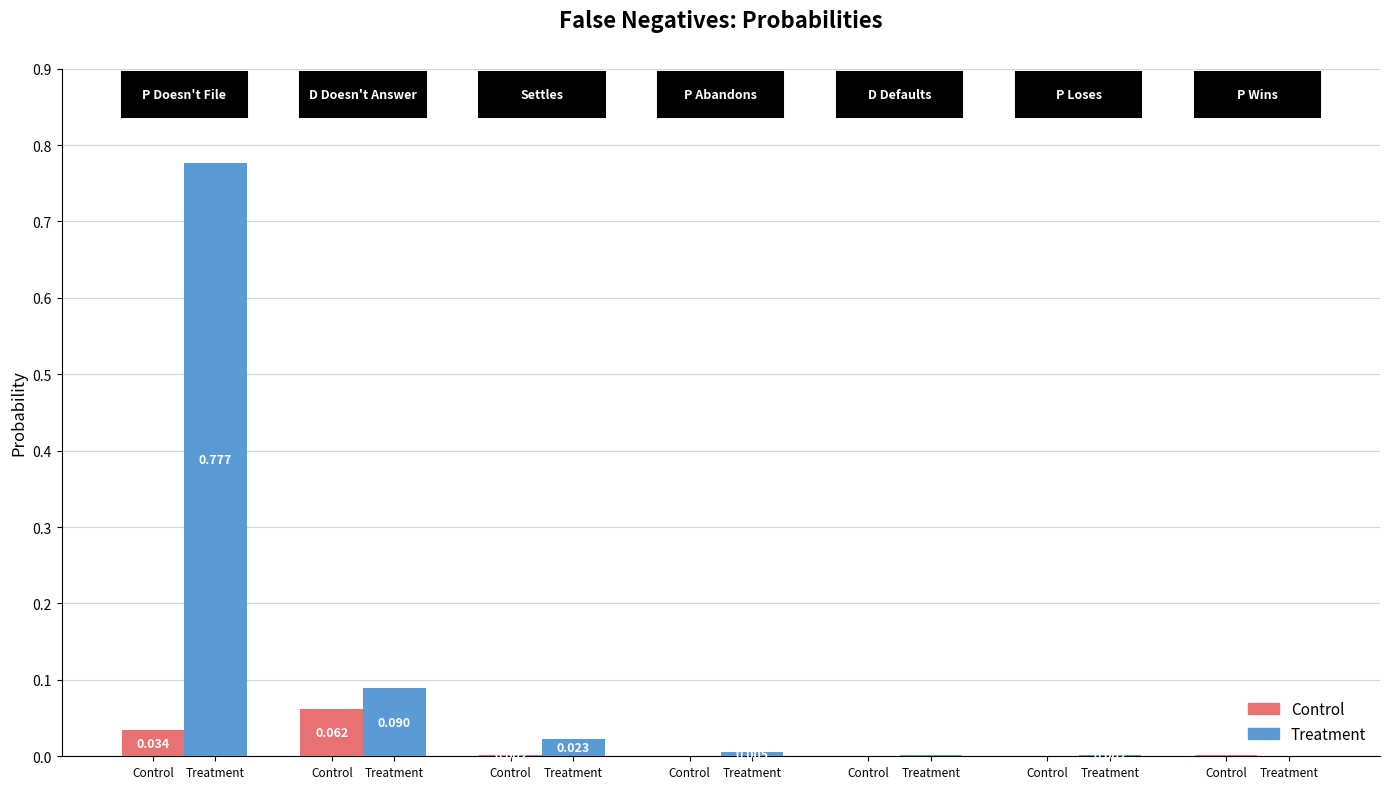

What are all the series names shown in the legend?

Control, Treatment